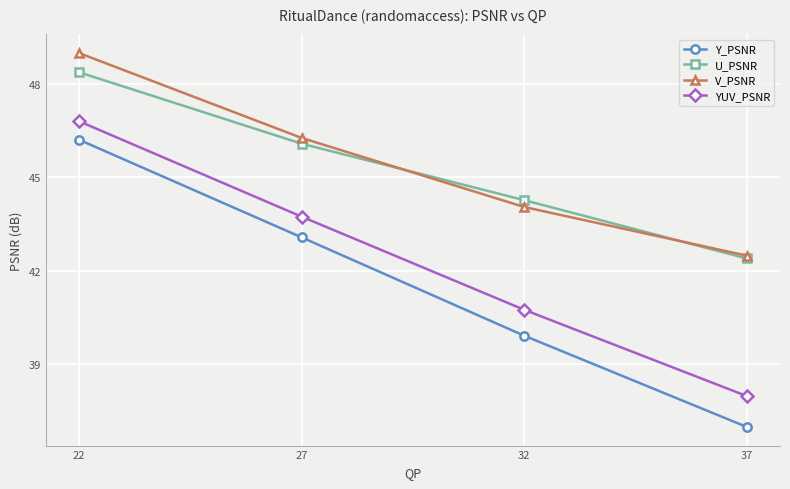

At which label does YUV_PSNR reach its peak?

22